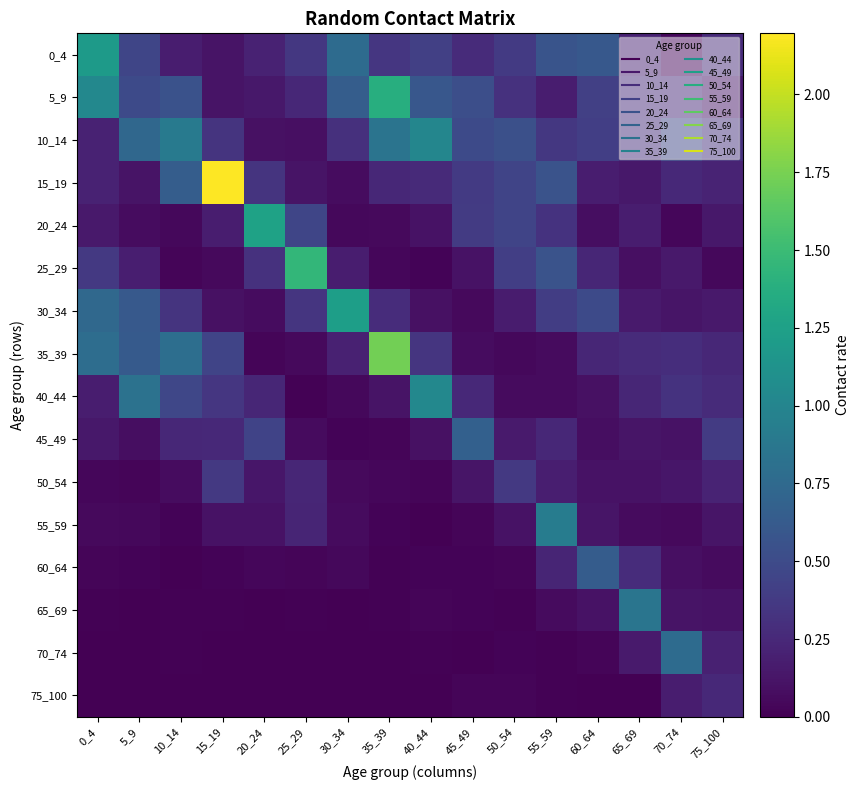

Which label corresponds to the largest value in the chart?

15_19